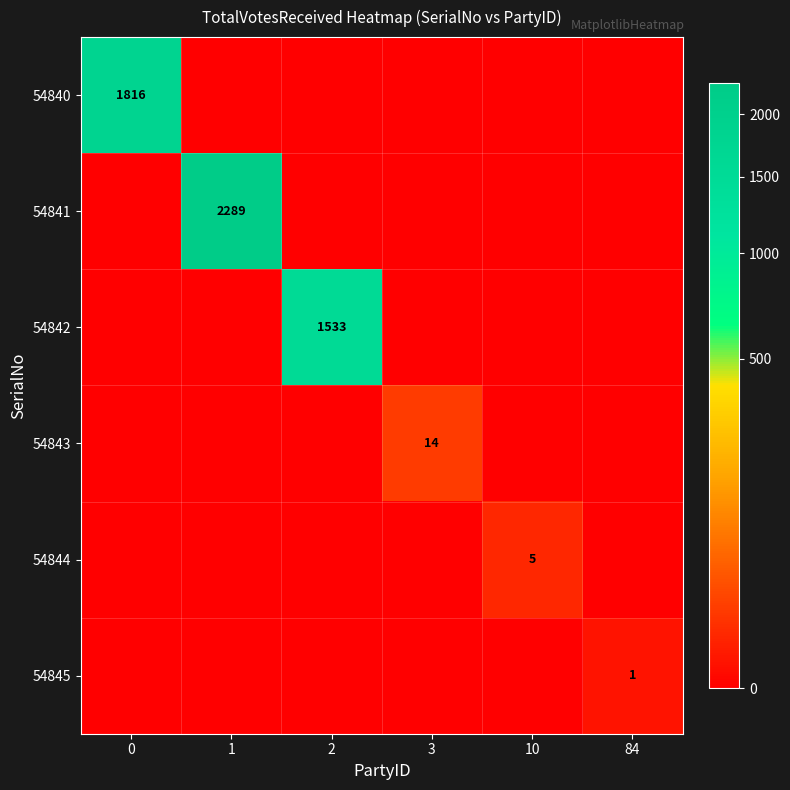

True or false: 54842 has a value of 1010 at 2.

False